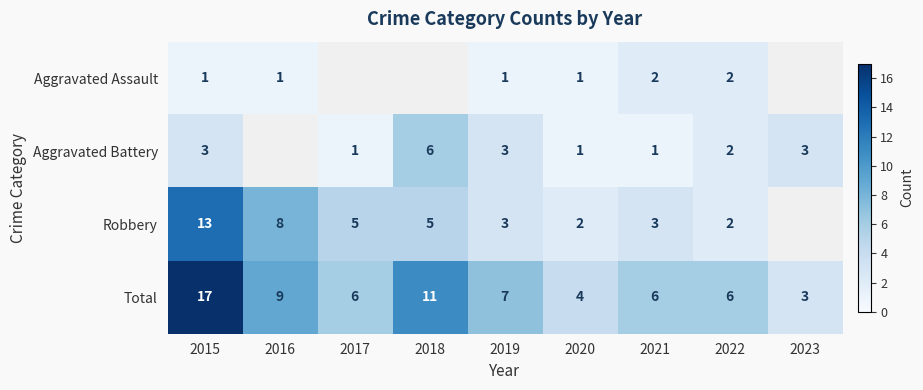

At how many categories does at least one series exceed 9?

2